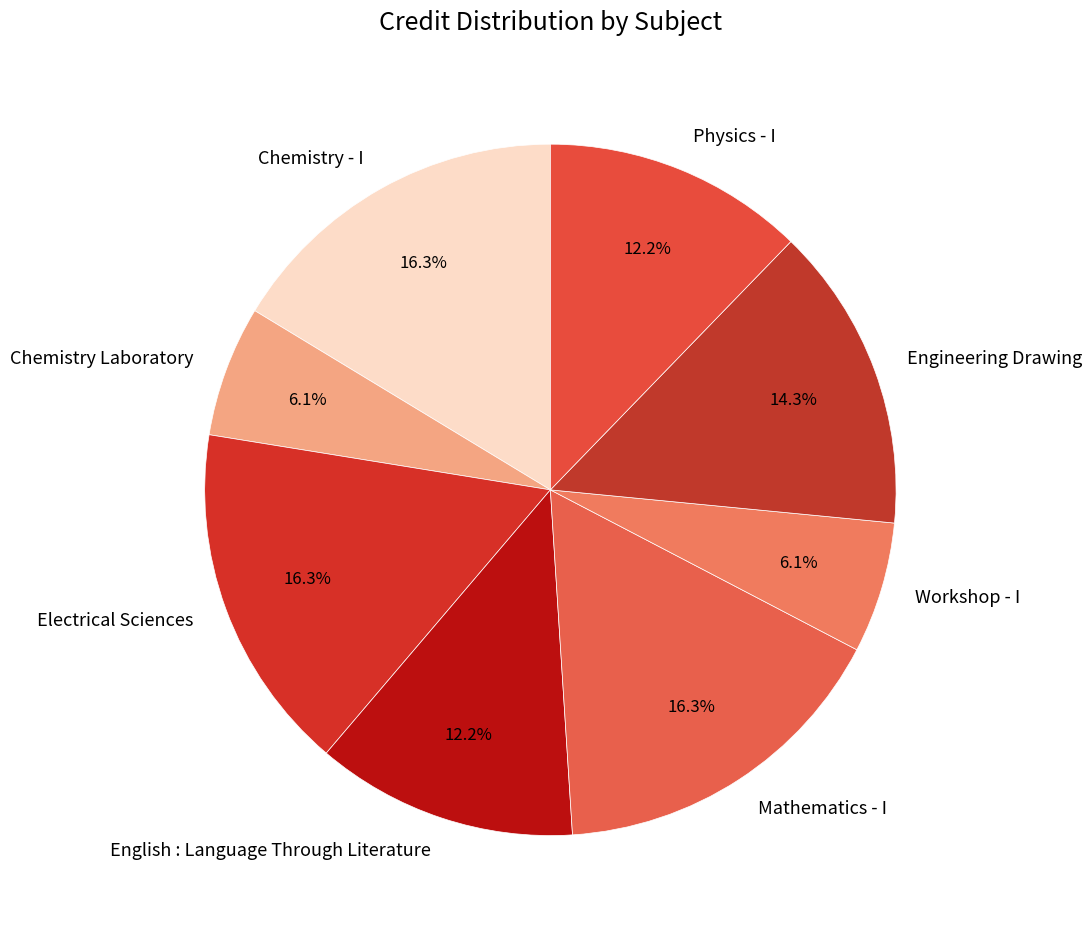

What percentage is the English : Language Through Literature slice, to the nearest percent?

12%